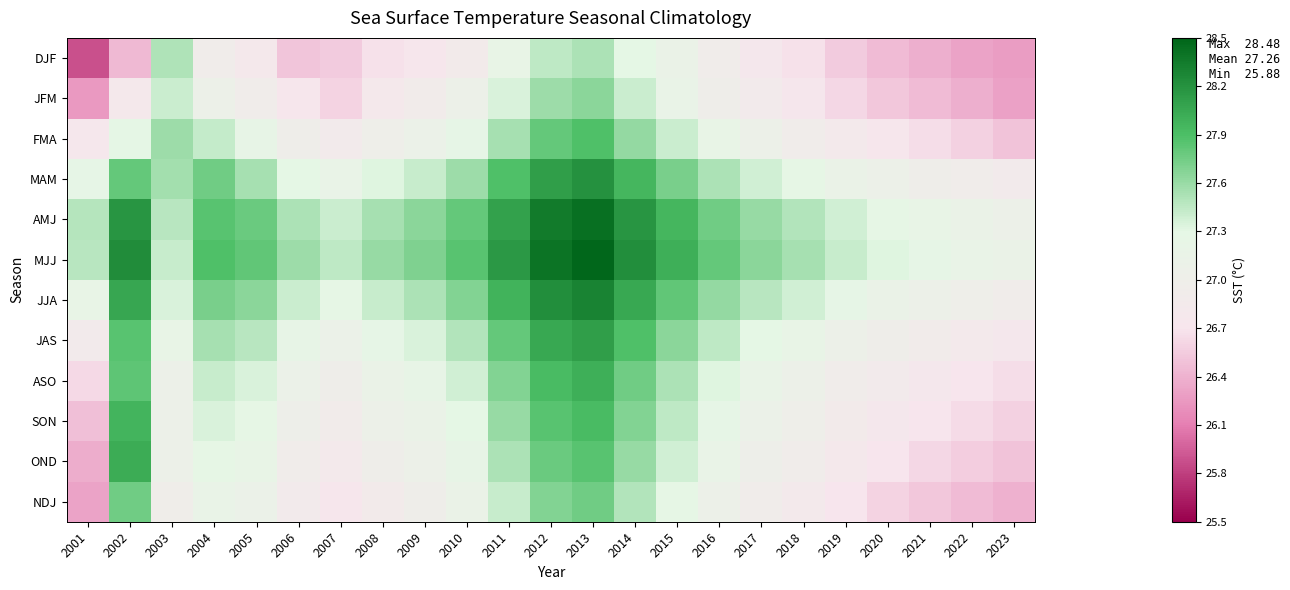

At 2006, list the series in order from largest to smallest.

MJJ, AMJ, JJA, MAM, JAS, ASO, SON, FMA, OND, NDJ, JFM, DJF